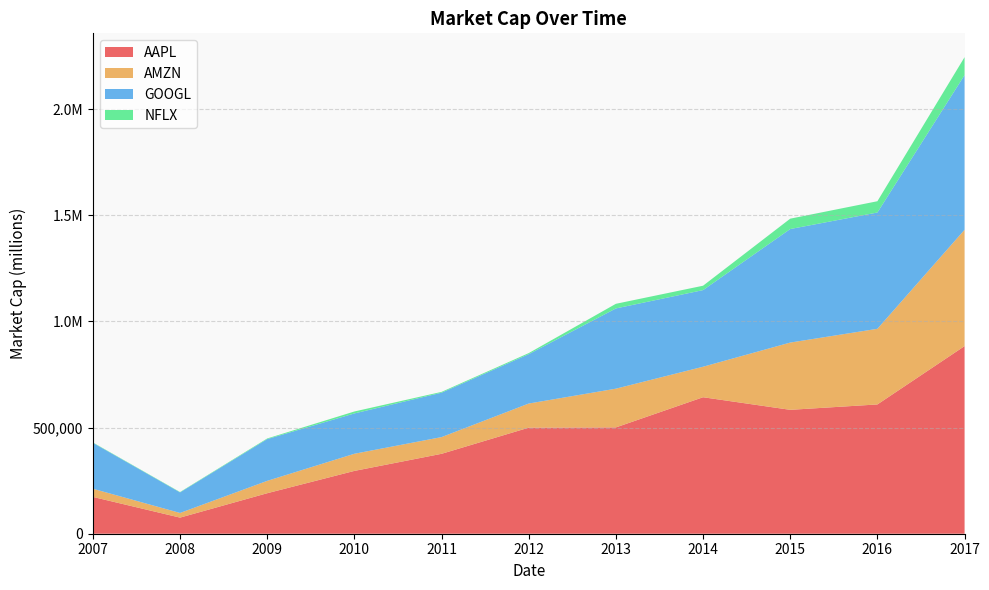

Reading left to right, list all the values displayed in this chart.

AAPL: 173427.0	75870.6	190786.0	295887.0	376411.0	499614.0	500739.0	642936.0	583613.0	608960.0	883771.0
AMZN: 38462.0	21990.5	58244.9	80790.7	78717.9	113634.0	182540.0	143694.0	316832.0	356313.0	548028.0
GOOGL: 216323.0	96834.1	196700.0	189937.0	209199.0	232441.0	377956.0	360940.0	534764.0	547815.0	728466.0
NFLX: 1751.0	1753.6	3010.3	9181.6	3836.0	5143.0	21817.0	20638.7	48884.6	53128.2	84603.2